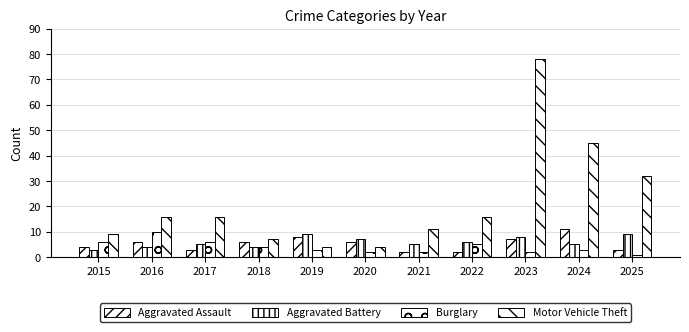

Does the chart contain stacked bars?

No